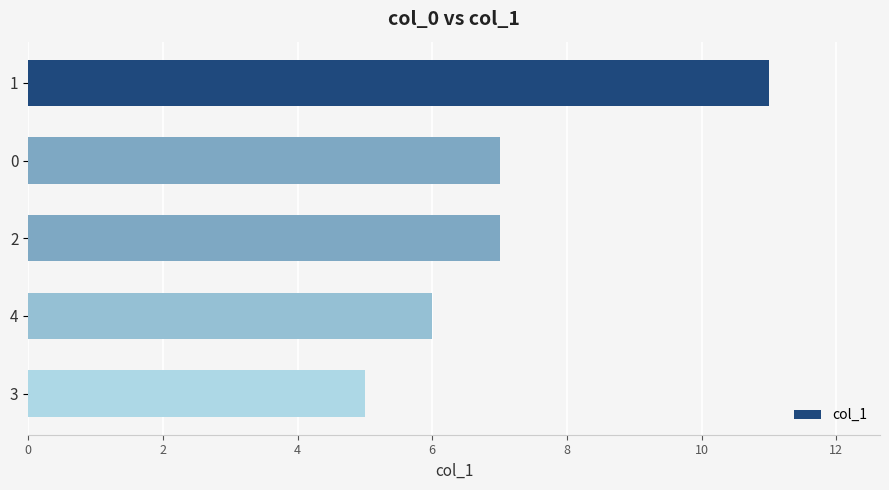

Count the number of categories in the chart.

5